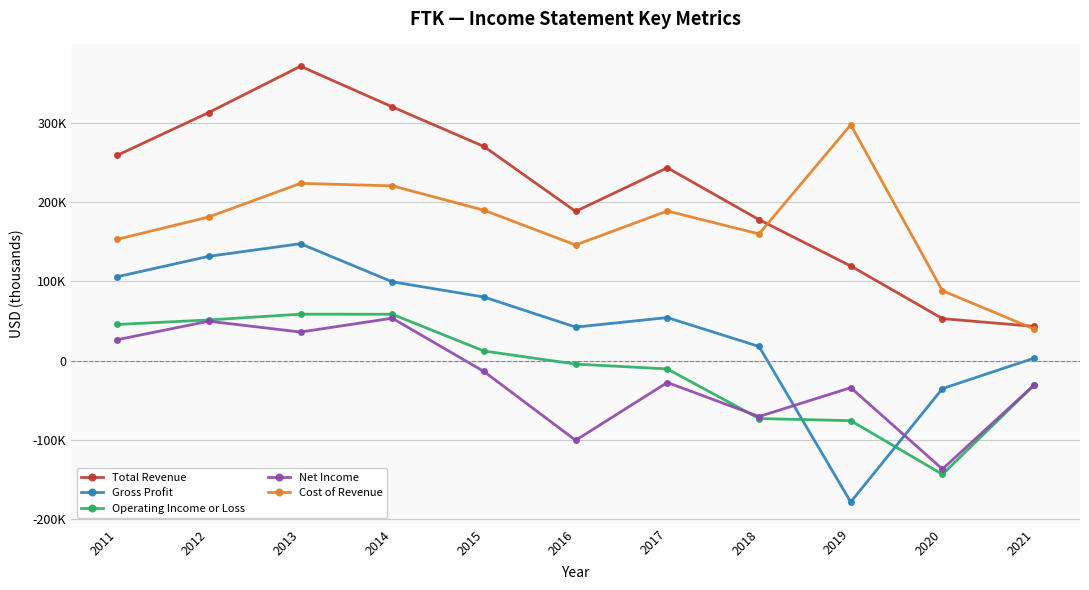

True or false: Total Revenue and Gross Profit cross at least once.

False